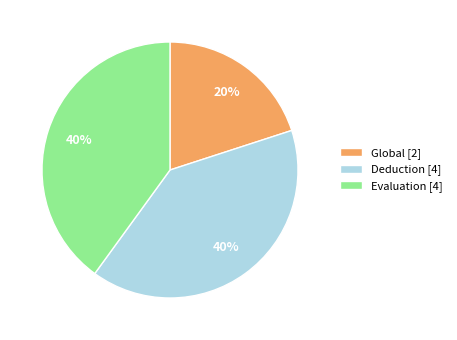

Does Deduction [4] account for over 50% of the chart?

No